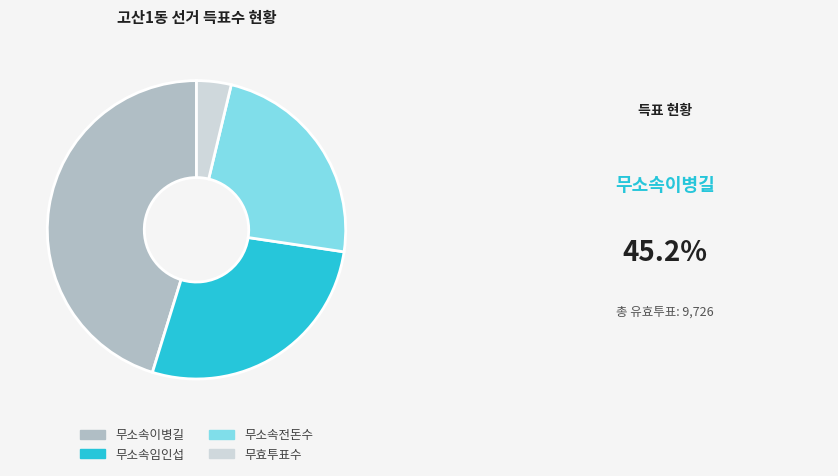

Which category has the smallest portion of the pie?

무효투표수